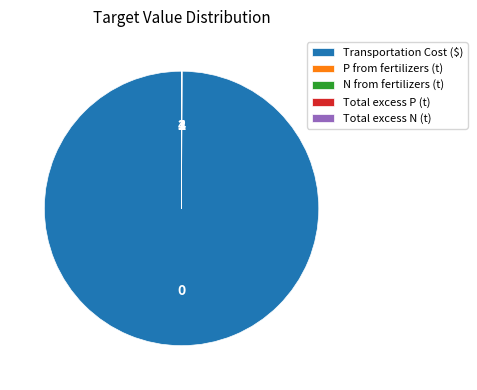

Which category has the biggest portion of the pie?

Transportation Cost ($)